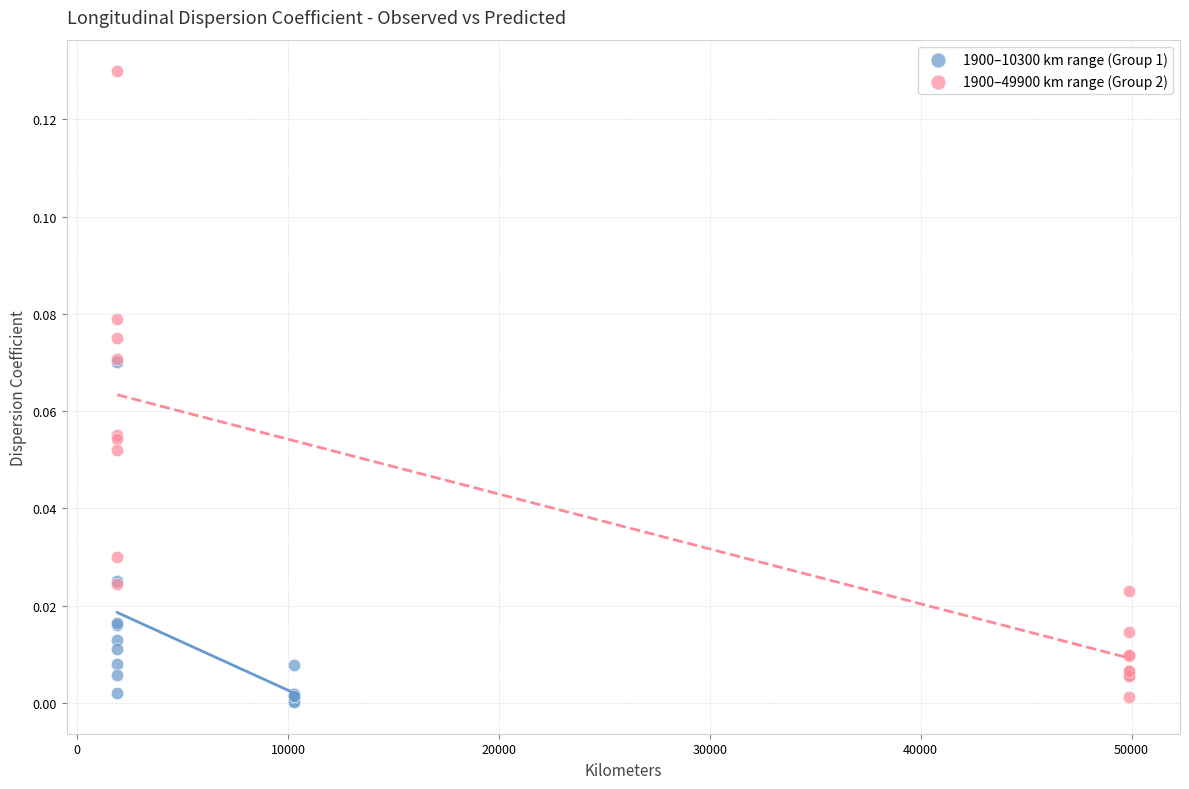

Which series has the largest Y range (max minus min)?

1900–49900 km range (Group 2)